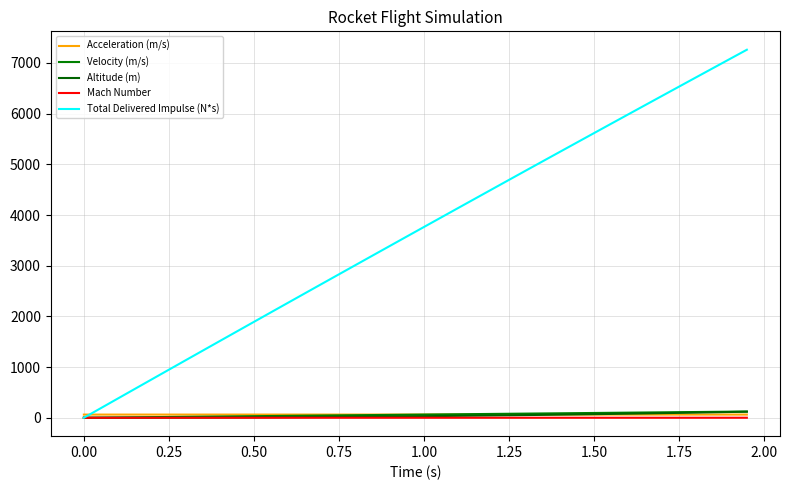

What is the difference between the maximum and second lowest values in the Velocity (m/s) series?

119.7